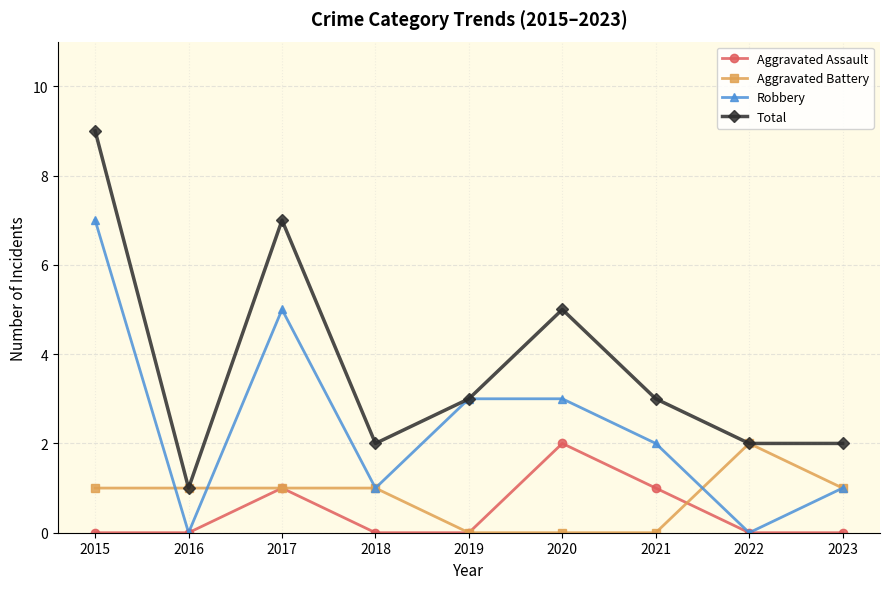

Is the value of Robbery at 2019 greater than the value of Aggravated Battery at 2015?

Yes